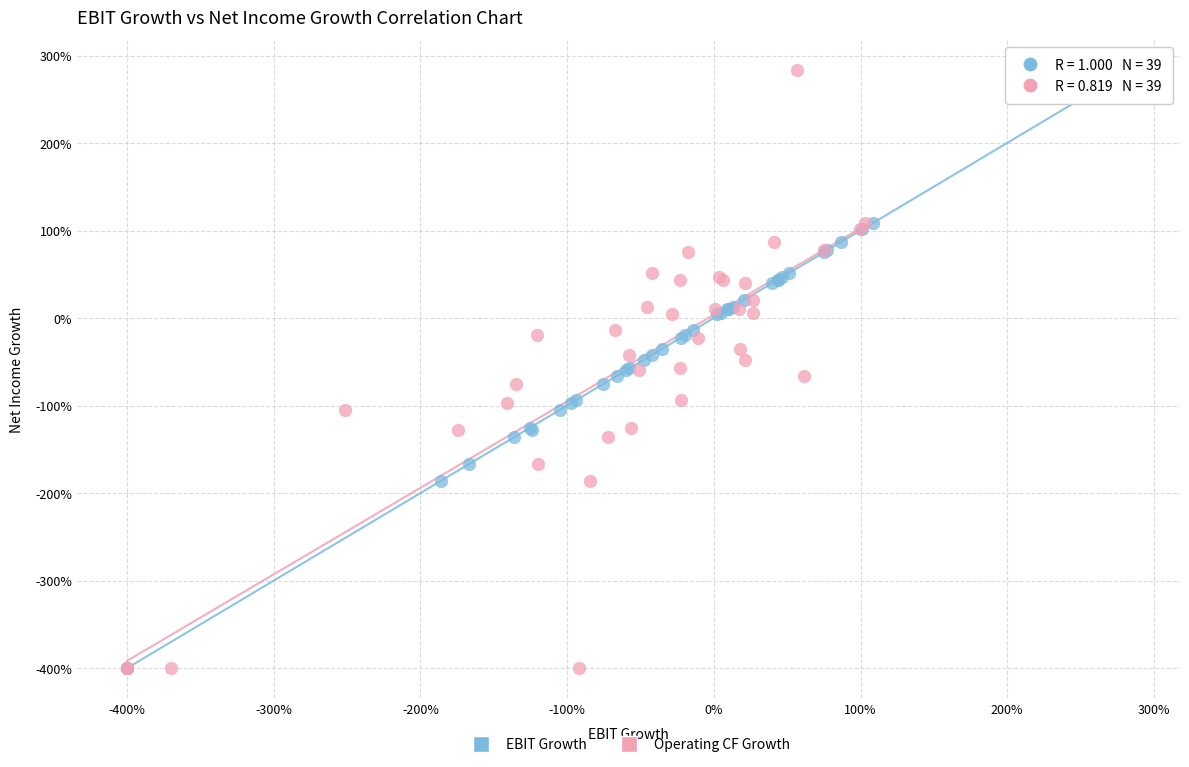

What are all the series names shown in the legend?

EBIT Growth, Operating CF Growth